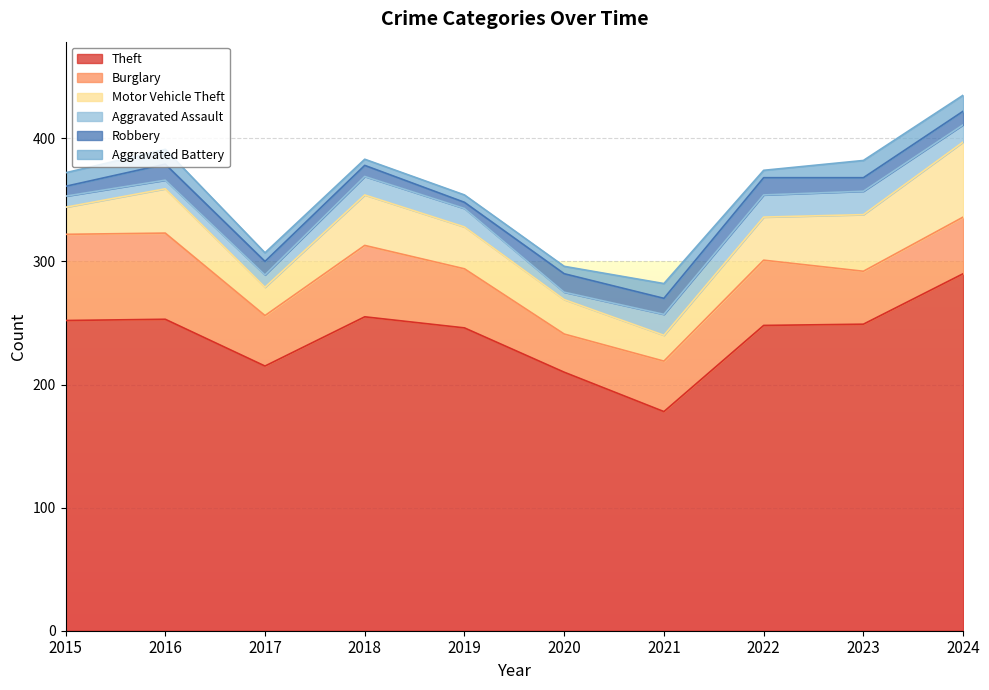

What is the value of the Motor Vehicle Theft point at the 5th from the left?

34